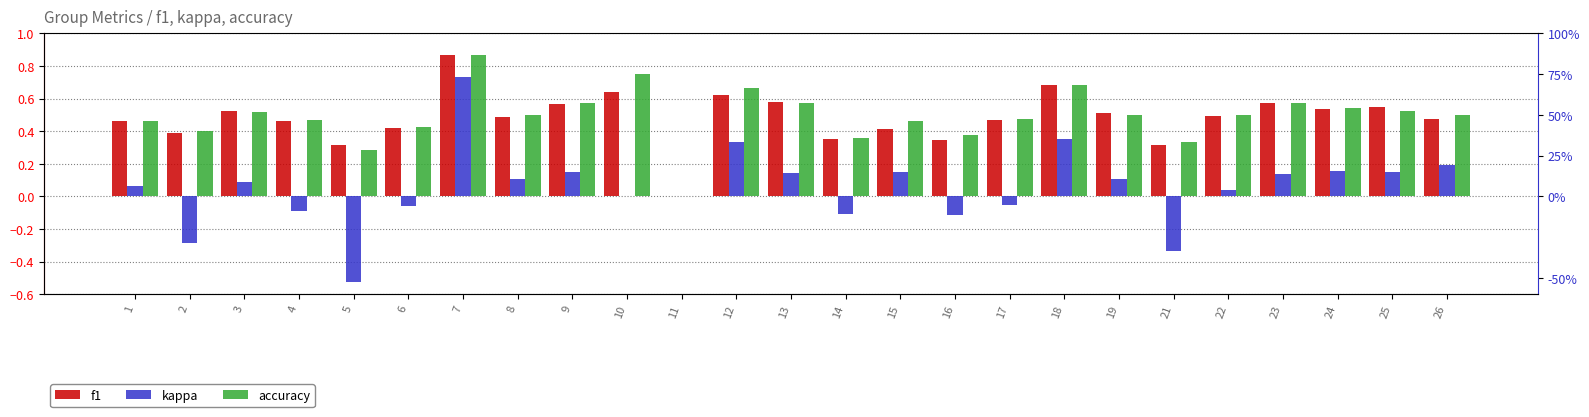

Which series has the largest total across all categories?

accuracy